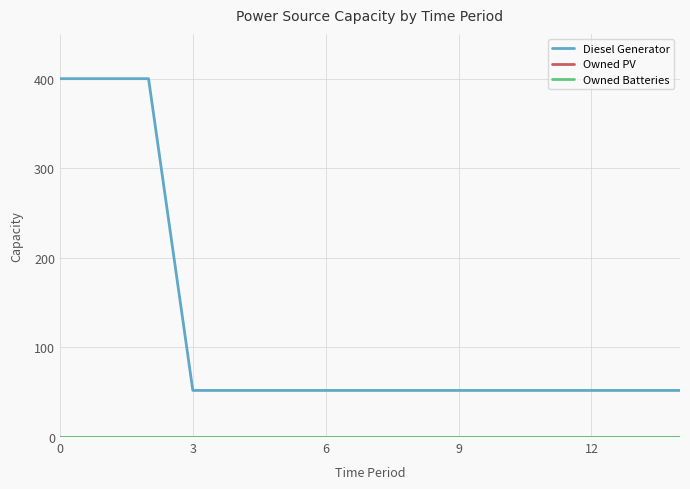

What is the label of the 6th point from the right?

9